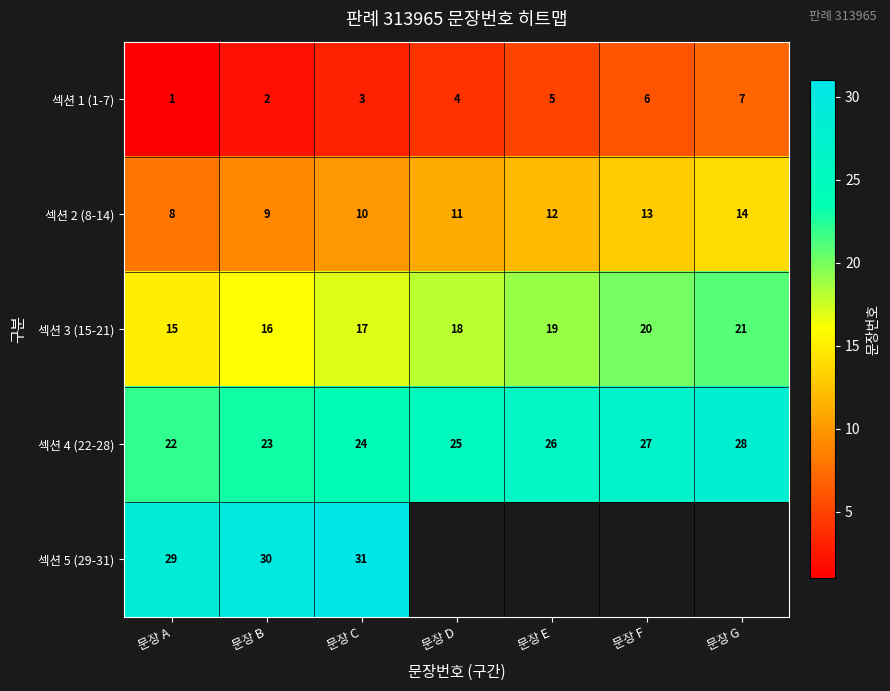

At which category does the chart reach its peak across all series?

문장 C